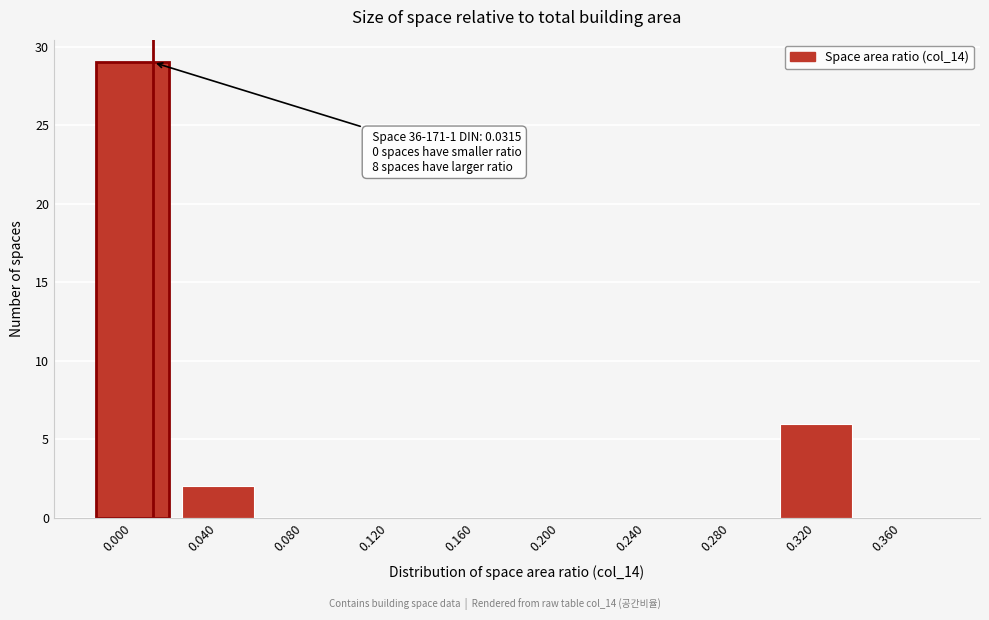

Reading left to right, transcribe all the data shown in this chart.

0.000=29	0.040=2	0.080=0	0.120=0	0.160=0	0.200=0	0.240=0	0.280=0	0.320=6	0.360=0